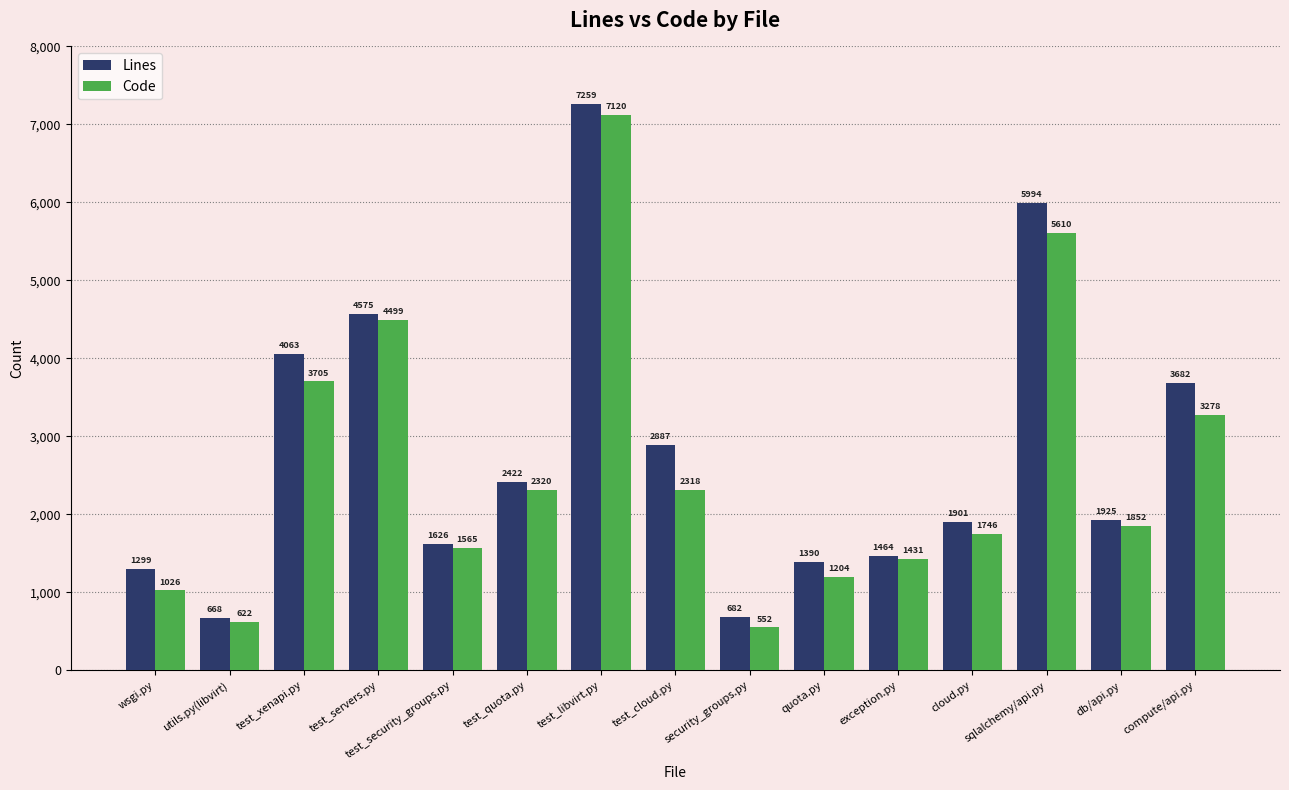

What is the difference between the highest and lowest values at db/api.py?

73